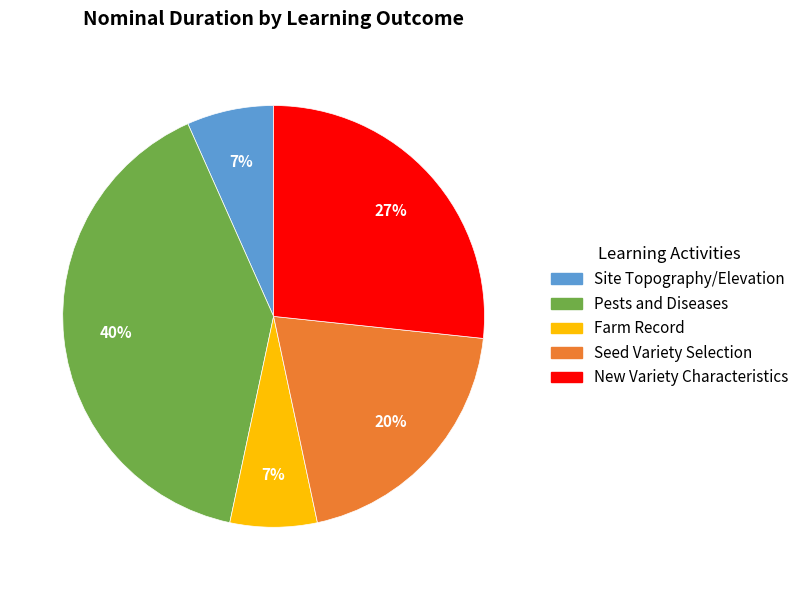

How many segments does this pie chart have?

5